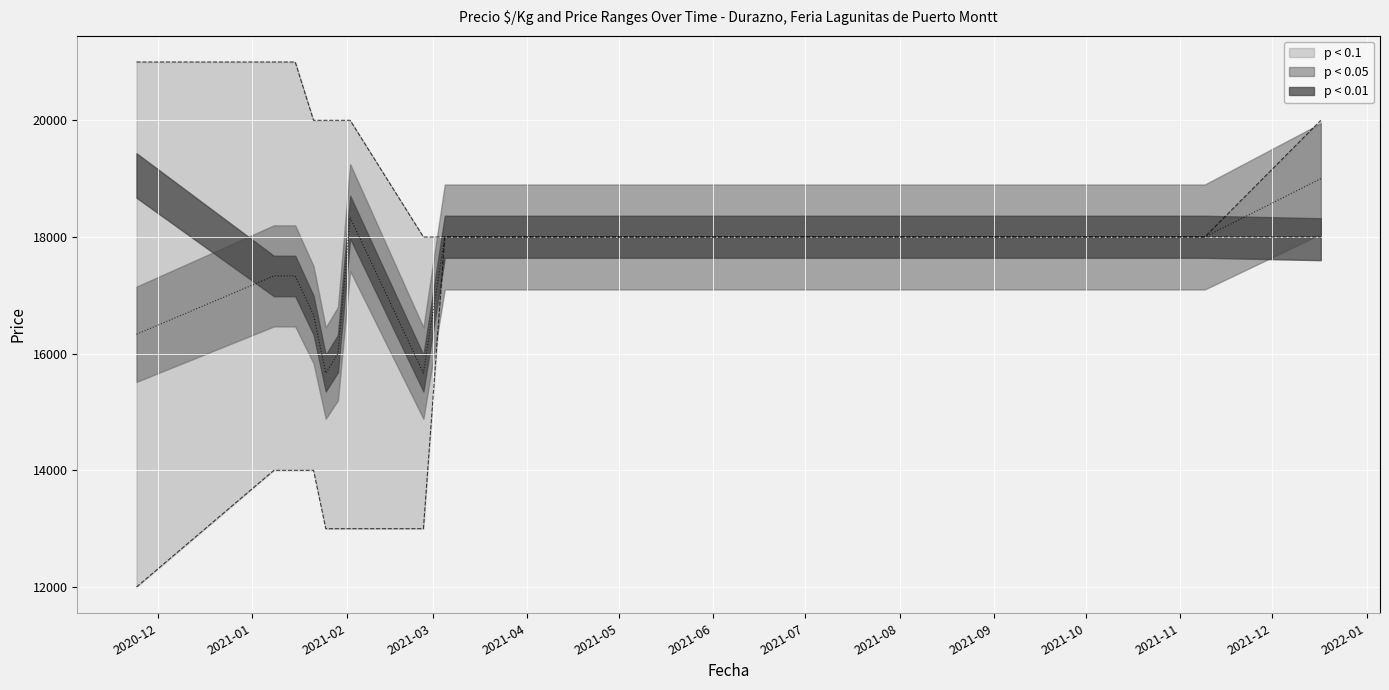

List the labels in order of Precio promedio ponderado value, smallest first.

2021-01-25, 2021-02-26, 2021-01-29, 2020-11-24, 2021-01-21, 2021-01-08, 2021-01-15, 2021-03-05, 2021-11-09, 2021-02-02, 2021-12-17